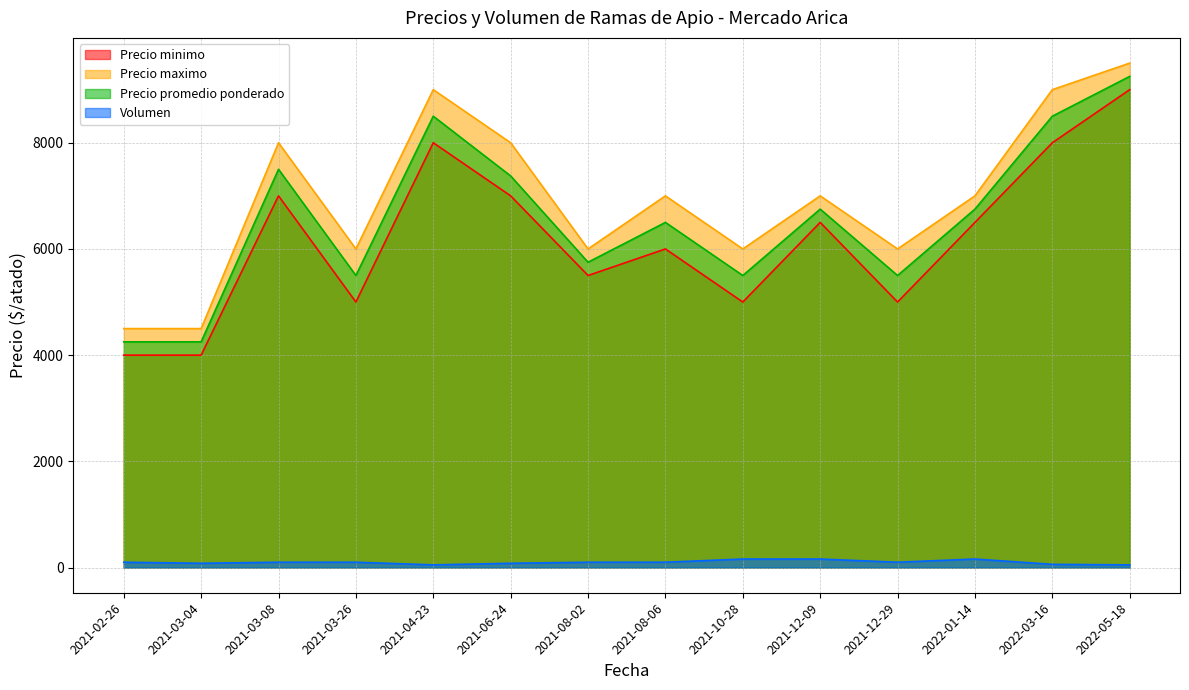

Reading left to right, extract all data points from this chart.

Precio minimo: 2021-02-26=4000	2021-03-04=4000	2021-03-08=7000	2021-03-26=5000	2021-04-23=8000	2021-06-24=7000	2021-08-02=5500	2021-08-06=6000	2021-10-28=5000	2021-12-09=6500	2021-12-29=5000	2022-01-14=6500	2022-03-16=8000	2022-05-18=9000
Precio maximo: 2021-02-26=4500	2021-03-04=4500	2021-03-08=8000	2021-03-26=6000	2021-04-23=9000	2021-06-24=8000	2021-08-02=6000	2021-08-06=7000	2021-10-28=6000	2021-12-09=7000	2021-12-29=6000	2022-01-14=7000	2022-03-16=9000	2022-05-18=9500
Precio promedio ponderado: 2021-02-26=4250	2021-03-04=4250	2021-03-08=7500	2021-03-26=5500	2021-04-23=8500	2021-06-24=7375	2021-08-02=5750	2021-08-06=6500	2021-10-28=5500	2021-12-09=6750	2021-12-29=5500	2022-01-14=6750	2022-03-16=8500	2022-05-18=9250
Volumen: 2021-02-26=100	2021-03-04=80	2021-03-08=100	2021-03-26=100	2021-04-23=50	2021-06-24=80	2021-08-02=100	2021-08-06=100	2021-10-28=160	2021-12-09=160	2021-12-29=100	2022-01-14=160	2022-03-16=60	2022-05-18=50